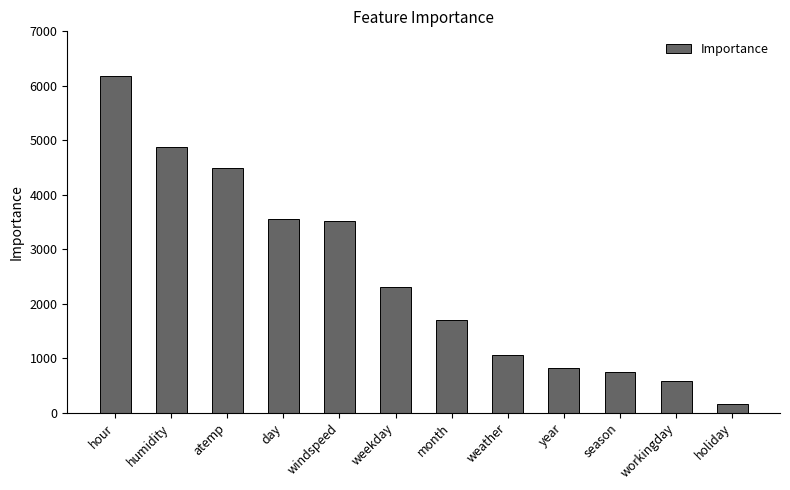

How many data points does each series have?

12